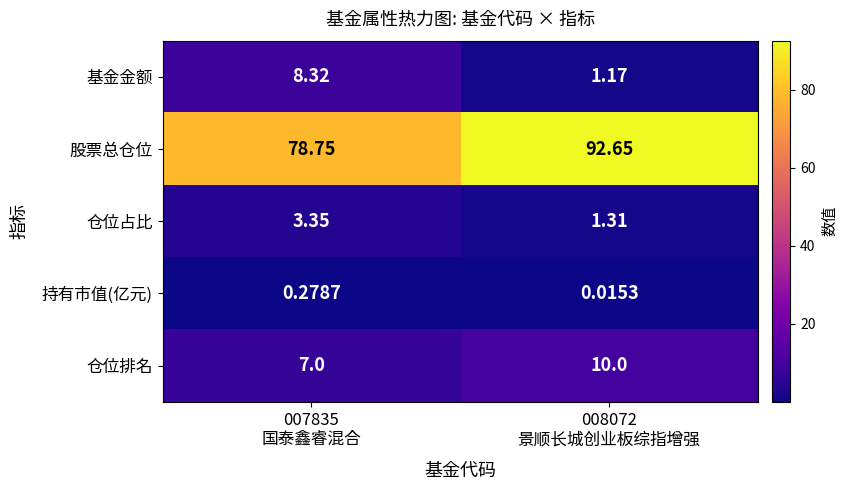

Which series has the widest spread of values?

股票总仓位